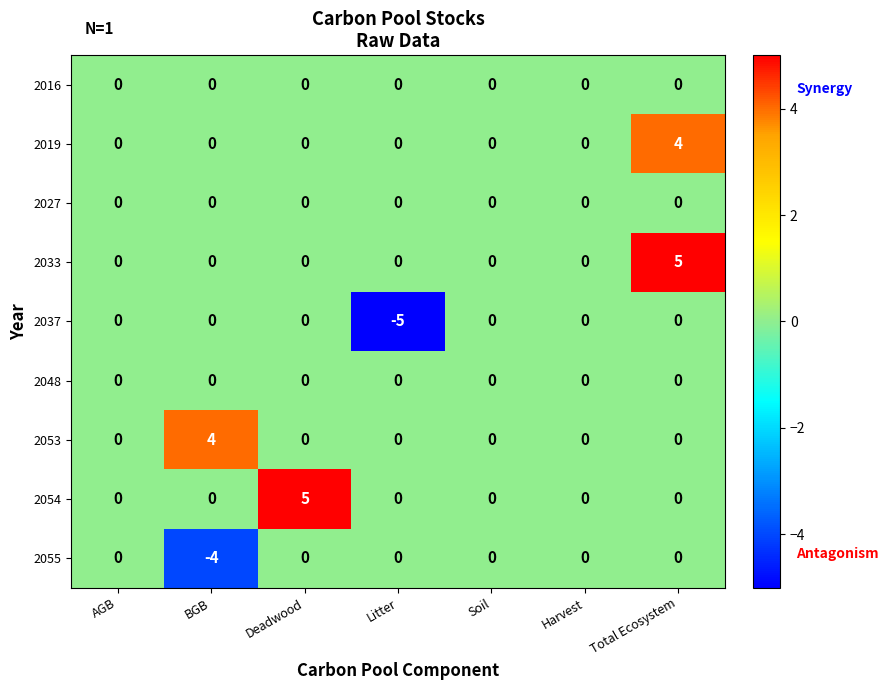

The value of 2033 at AGB is 0. True or false?

True